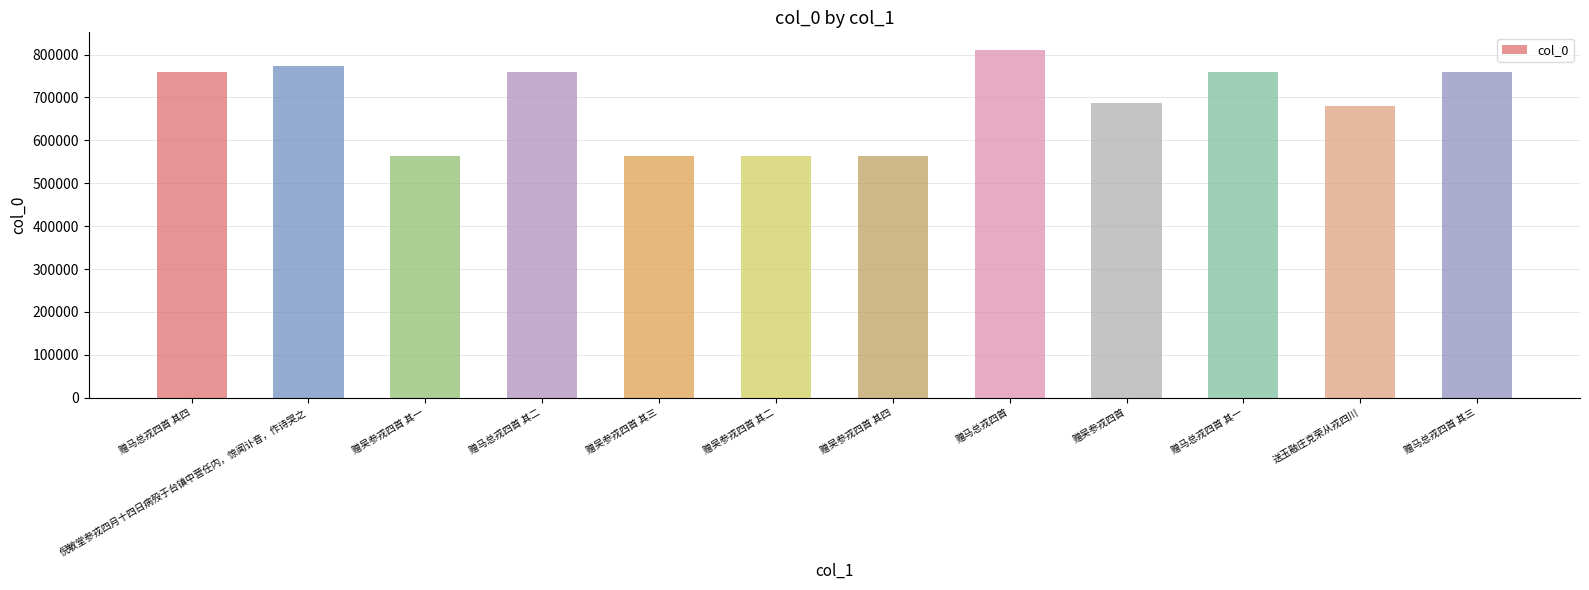

What is the maximum value shown in the chart?

811178